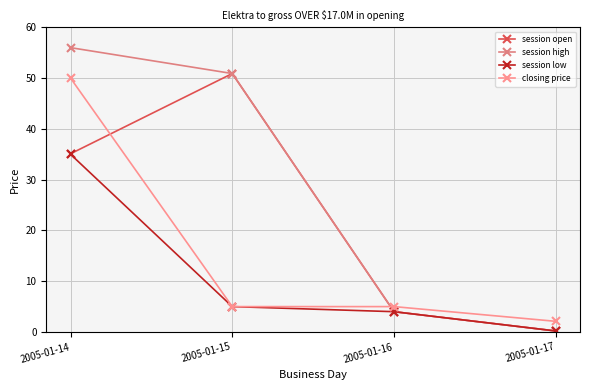

Rank the series by their average value, from highest to lowest.

session high, session open, closing price, session low